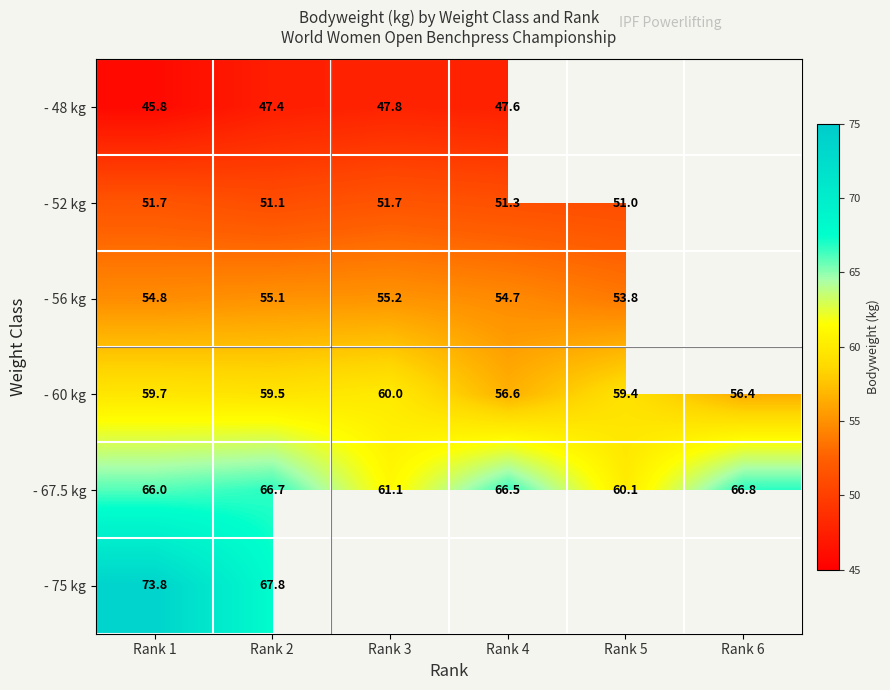

True or false: - 56 kg has a value of 55.2 at Rank 3.

True